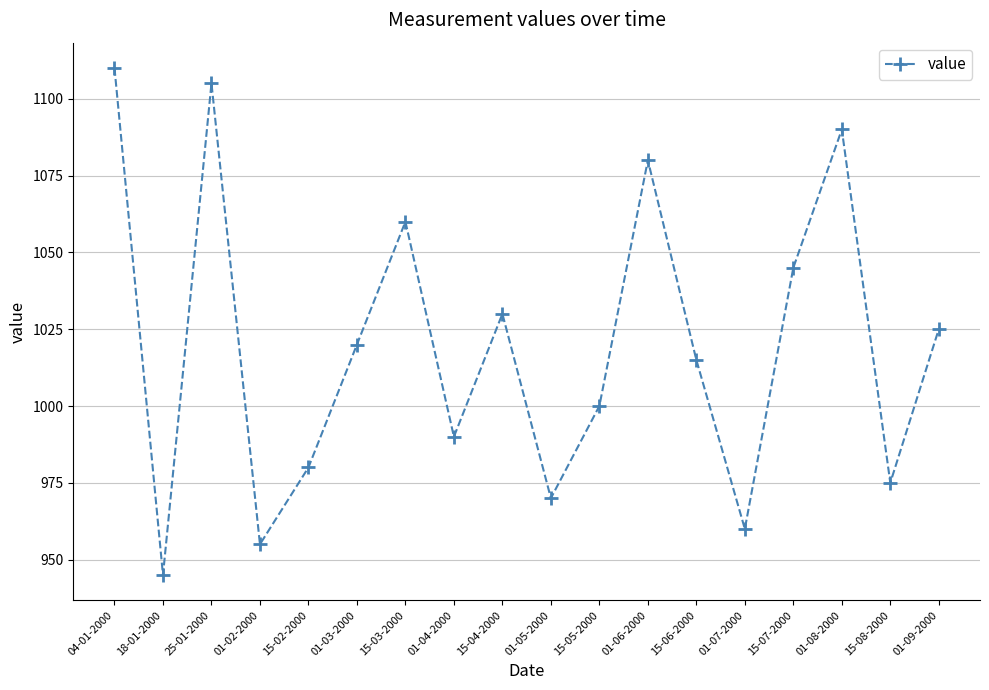

Rank the categories by value from lowest to highest.

18-01-2000, 01-02-2000, 01-07-2000, 01-05-2000, 15-08-2000, 15-02-2000, 01-04-2000, 15-05-2000, 15-06-2000, 01-03-2000, 01-09-2000, 15-04-2000, 15-07-2000, 15-03-2000, 01-06-2000, 01-08-2000, 25-01-2000, 04-01-2000